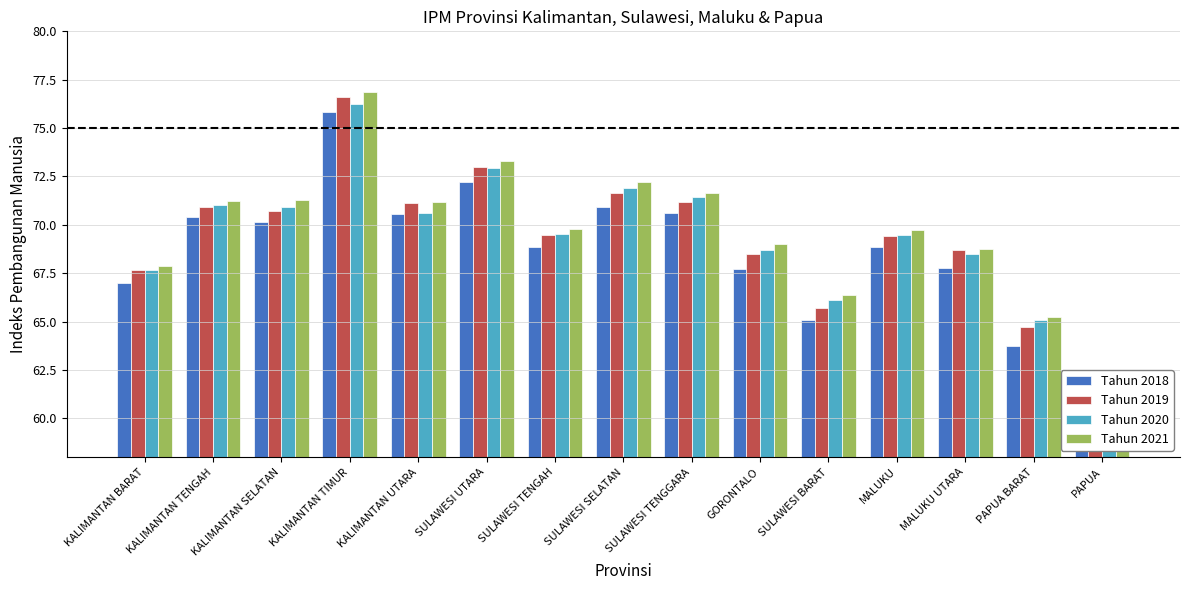

What are all the series names shown in the legend?

Tahun 2018, Tahun 2019, Tahun 2020, Tahun 2021